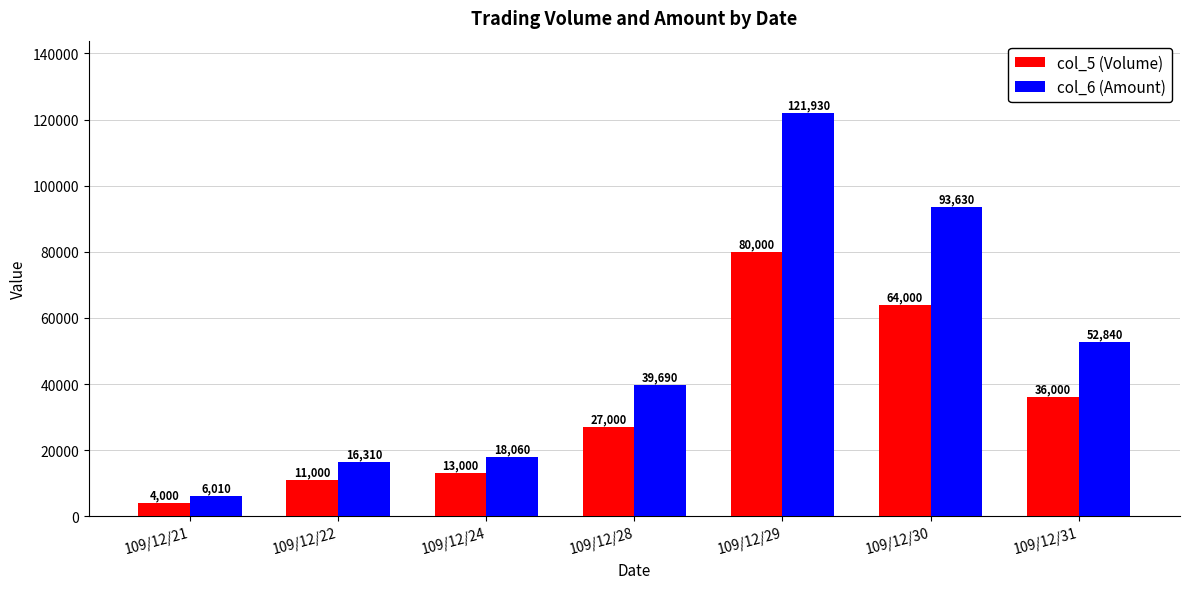

What is the lowest value of the col_6 (Amount) series?

6010